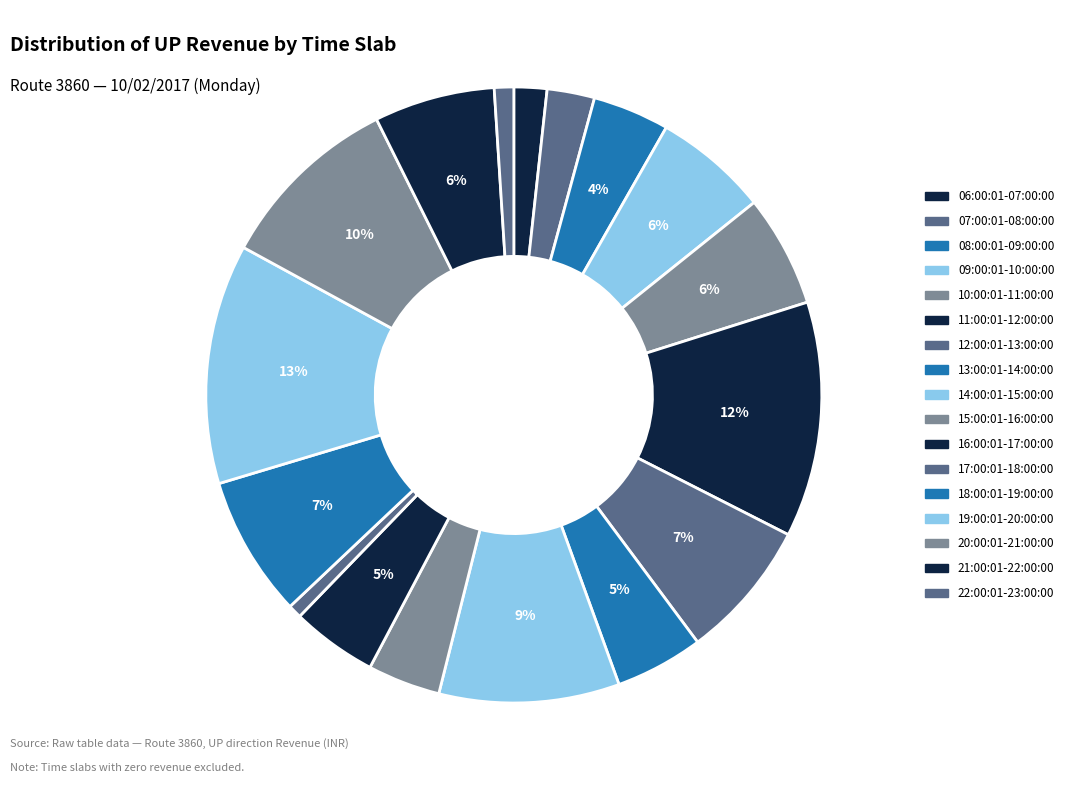

Does any single category account for the majority?

No